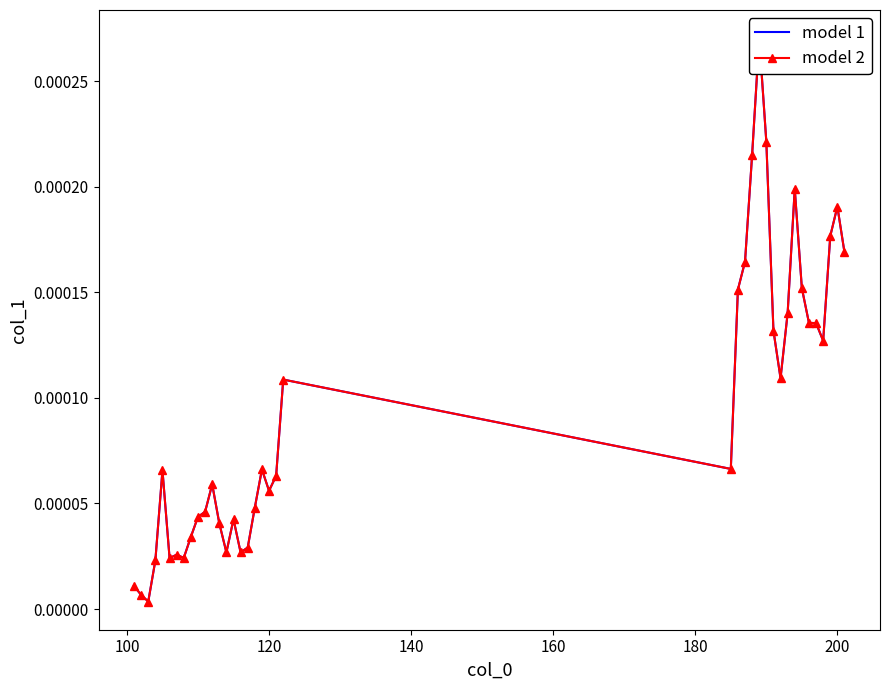

What are all the series names shown in the legend?

model 1, model 2